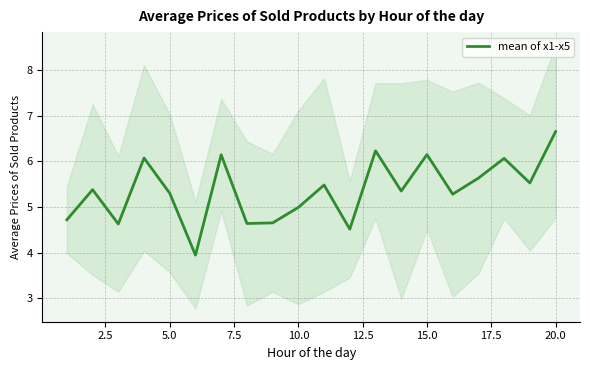

Reading left to right, list all the values displayed in this chart.

4.7	5.4	4.6	6.1	5.3	3.9	6.1	4.6	4.7	5.0	5.5	4.5	6.2	5.4	6.1	5.3	5.6	6.1	5.5	6.7